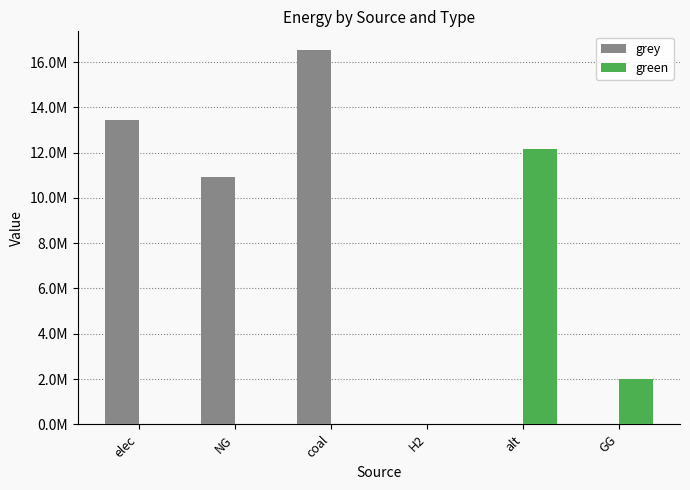

The grey series shows 10914005.9 at NG. True or false?

True